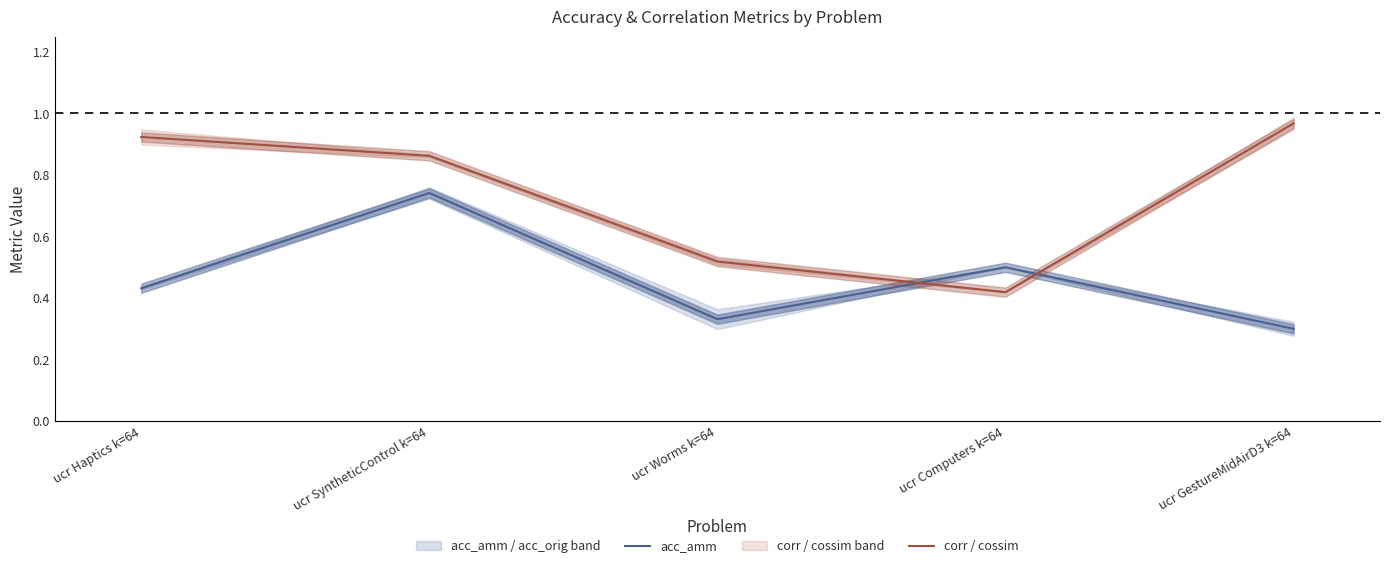

How many intersections are there between corr / cossim and acc_amm?

2